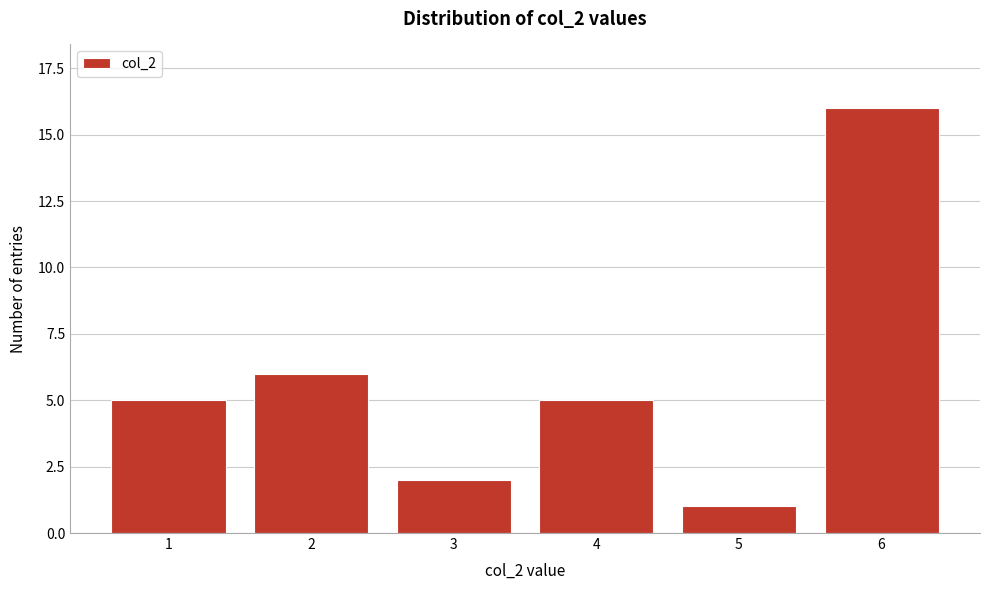

Reading left to right, list all the values displayed in this chart.

1=5	2=6	3=2	4=5	5=1	6=16